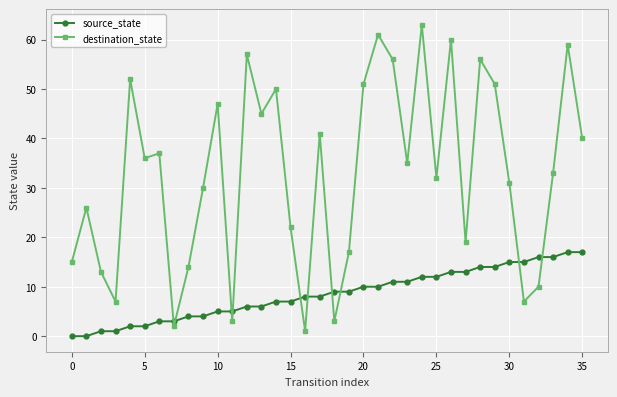

Which series has the largest total across all categories?

destination_state